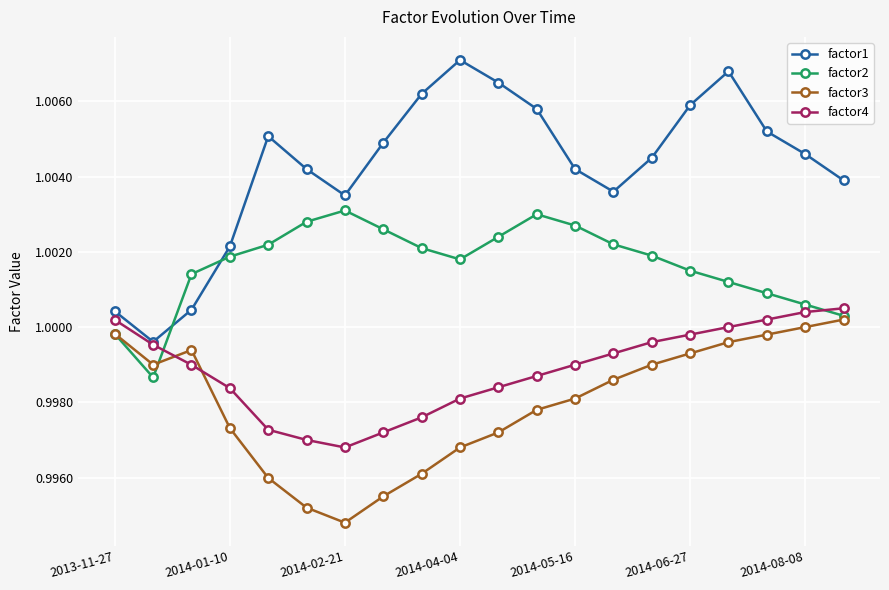

How many intersections are there between factor2 and factor4?

2